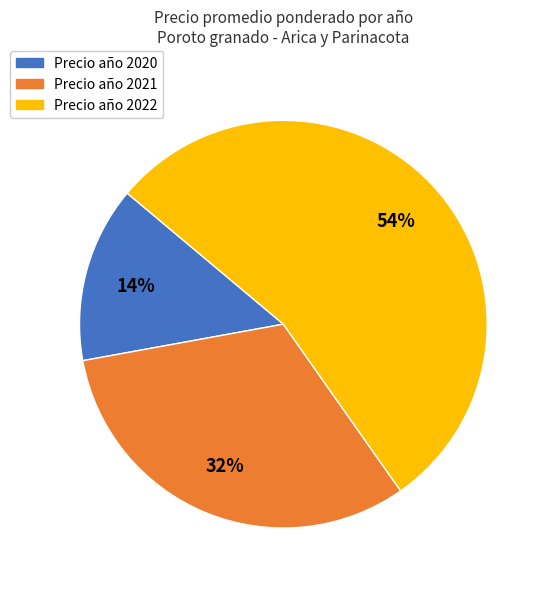

Which has a higher value, Precio año 2022 or Precio año 2020?

Precio año 2022